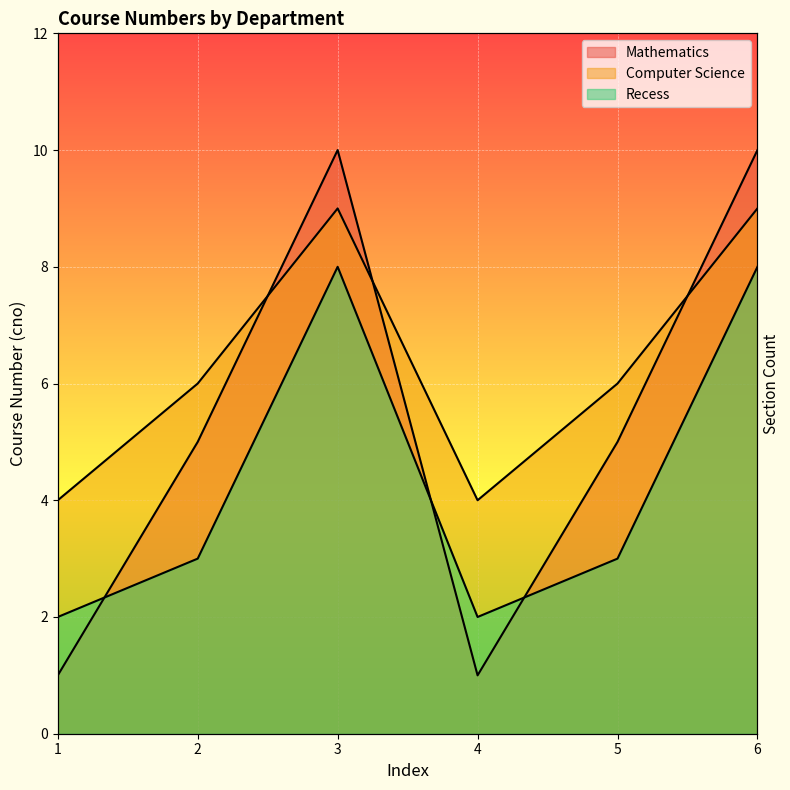

True or false: Mathematics and Recess cross at least once.

True